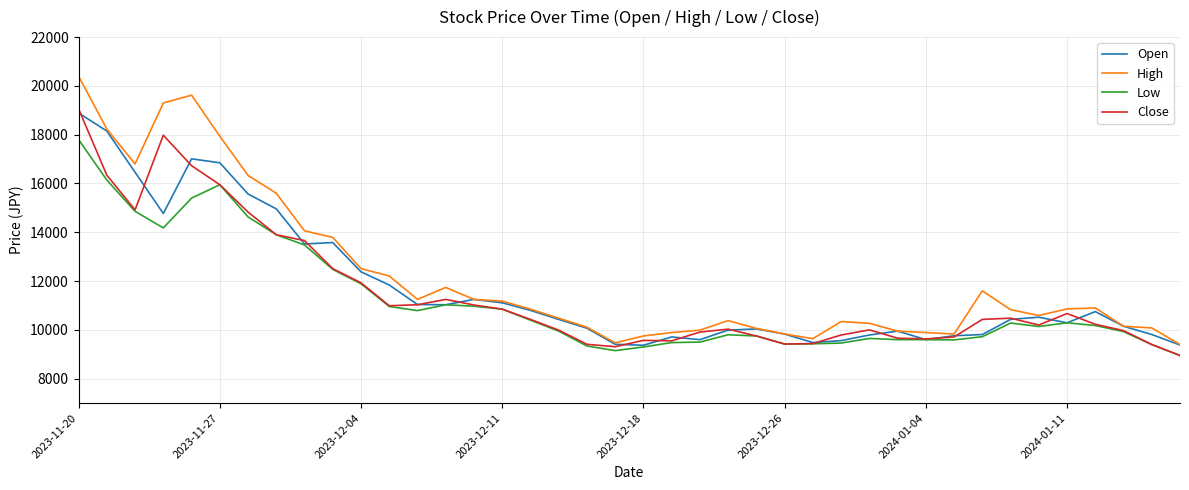

What is the smallest value displayed?

8950